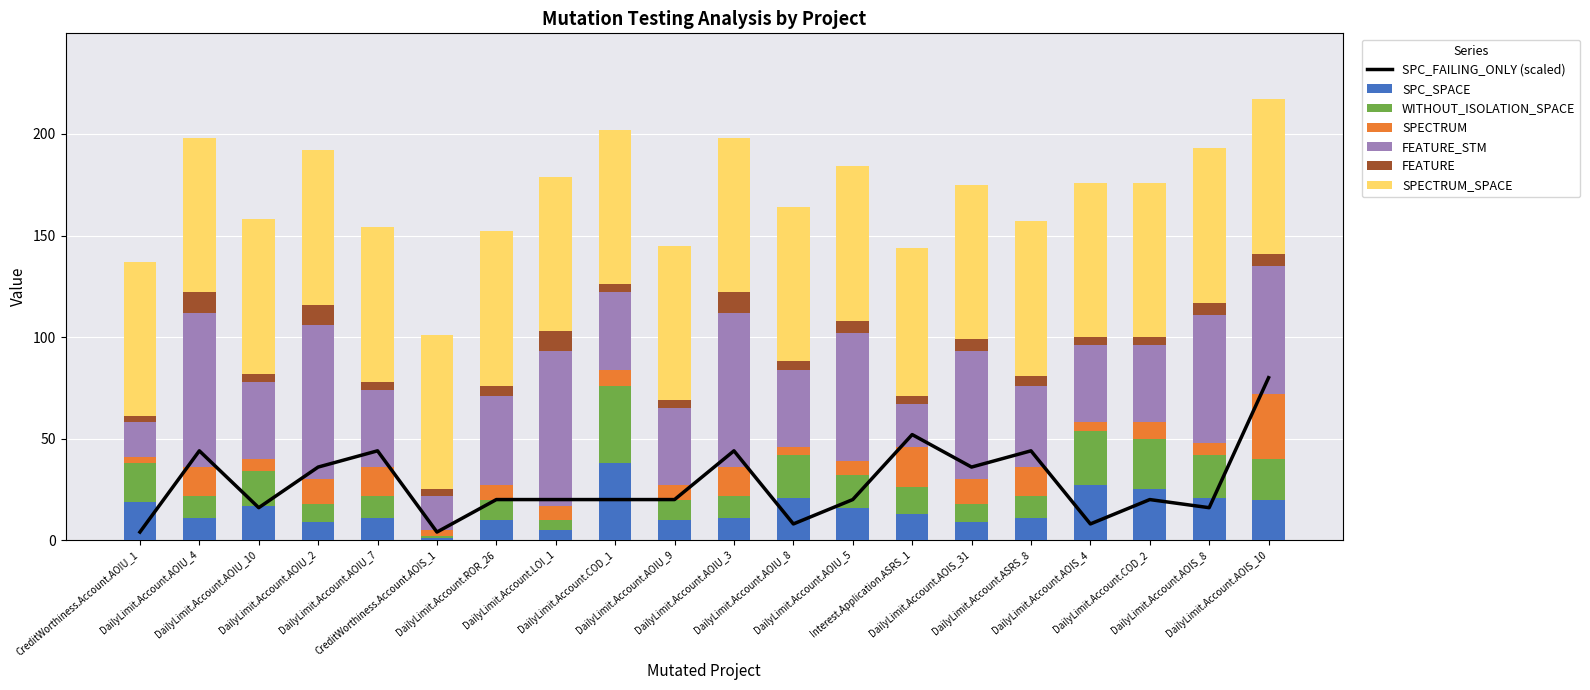

Between DailyLimit.Account.AOIU_10 and DailyLimit.Account.AOIU_9, which series saw the biggest shift?

SPC_SPACE